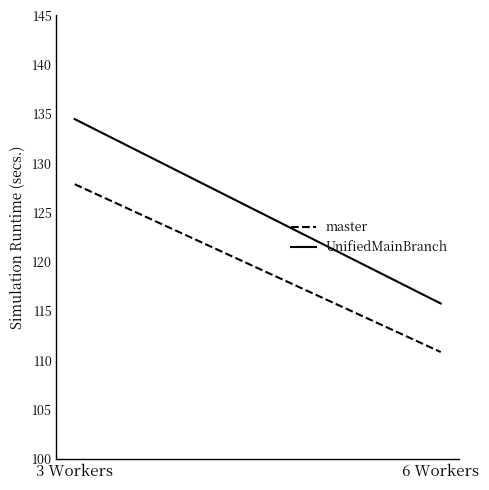

What is the highest value of the UnifiedMainBranch series?

134.5